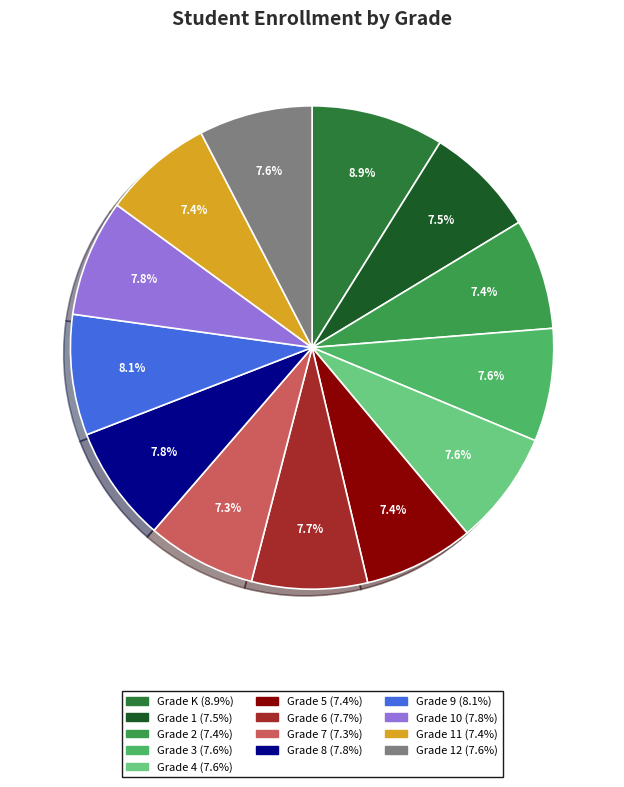

Is there any slice that represents more than half of the pie?

No